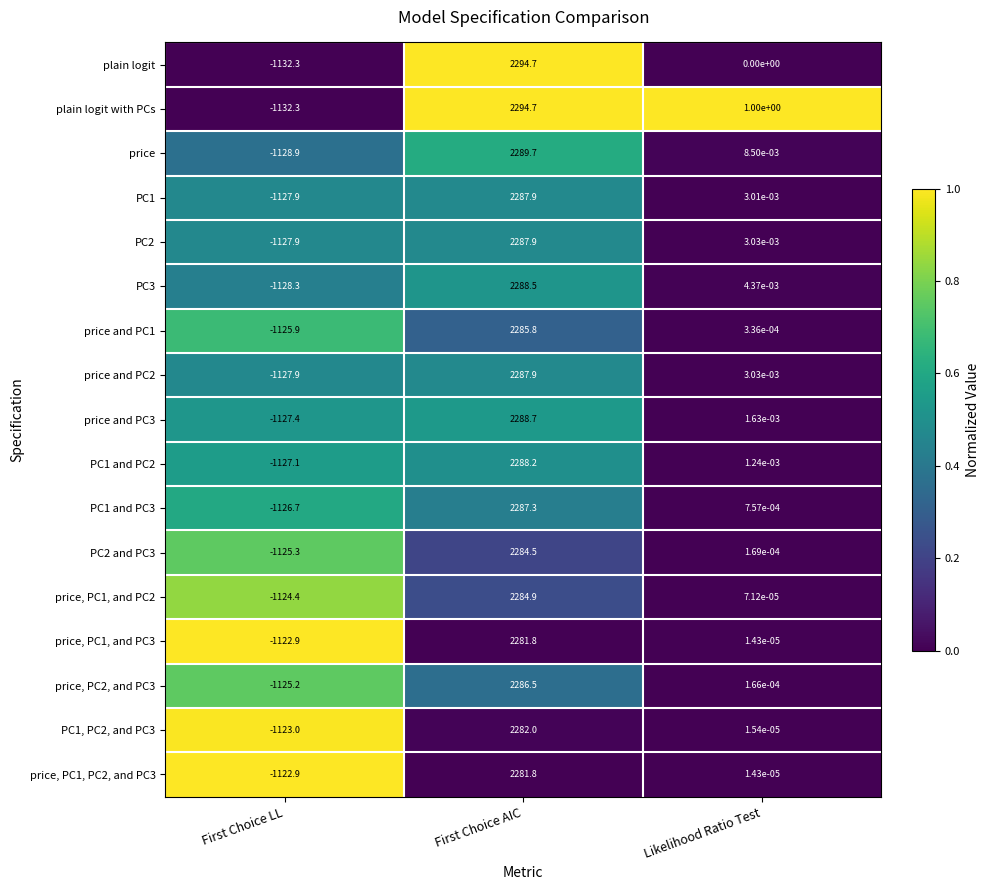

What is the total value across all series at First Choice AIC?

38882.8